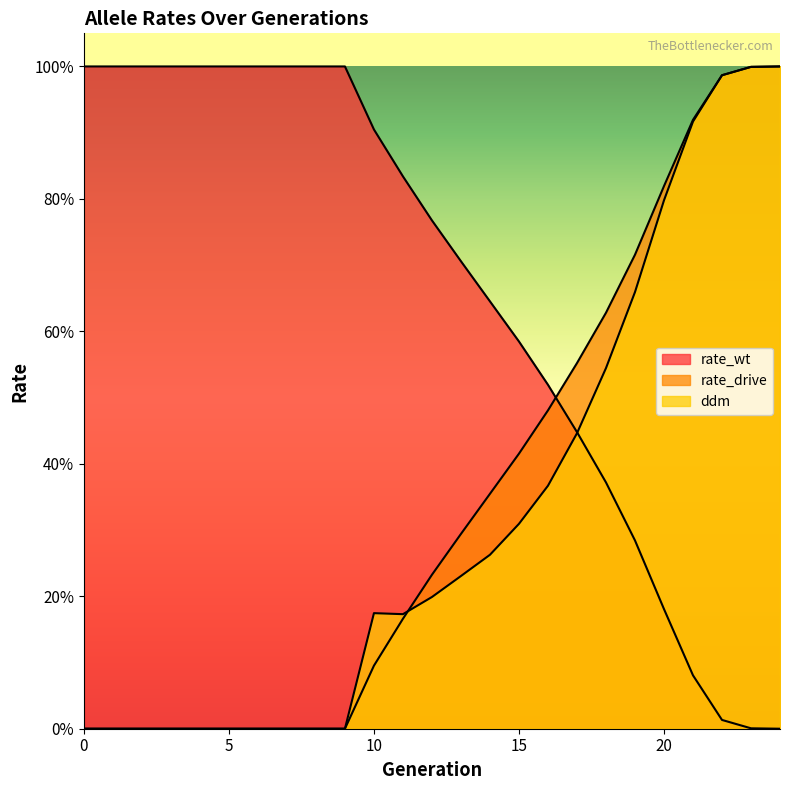

How many data points does each series have?

25